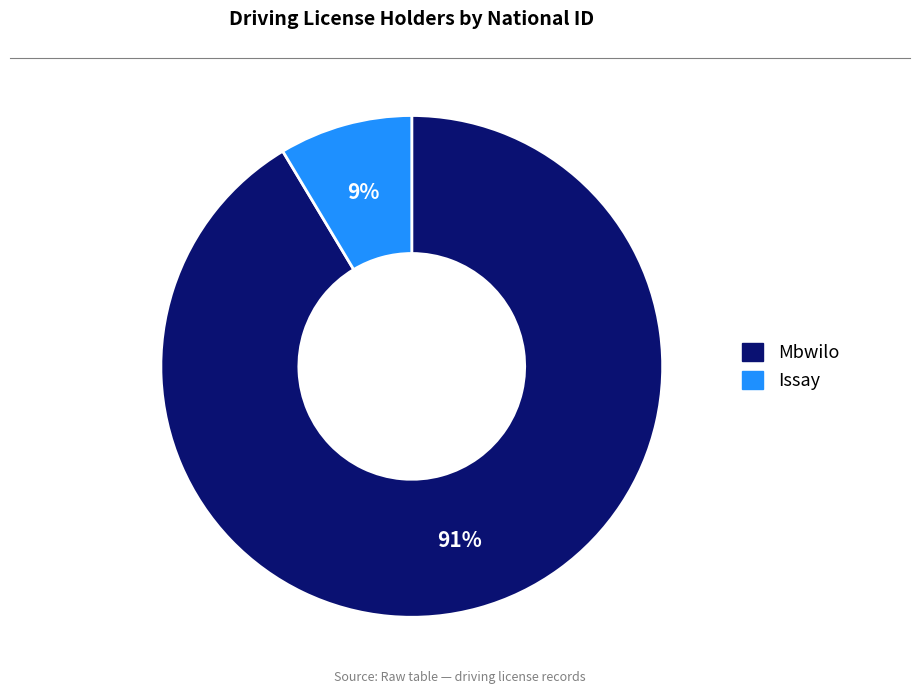

What is the smallest slice in the pie chart?

Issay